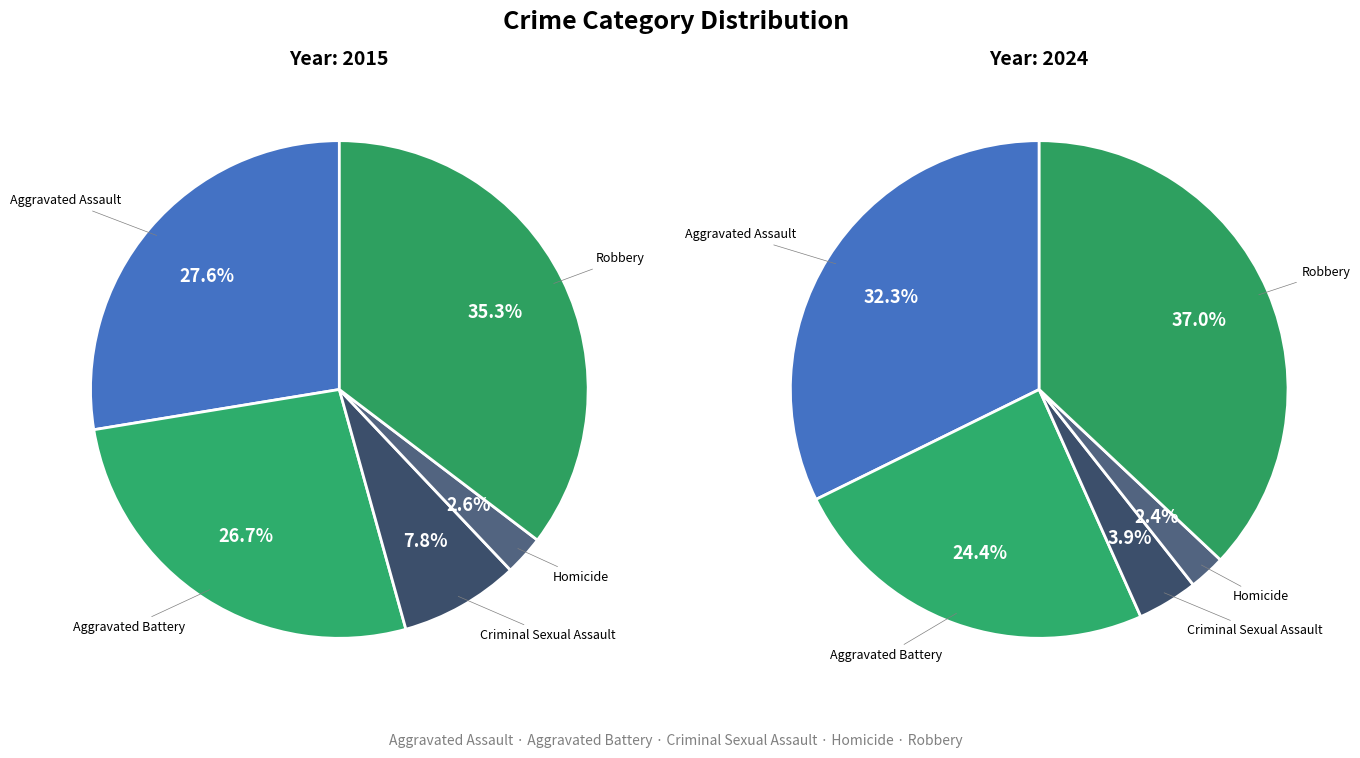

To the nearest percent, what percentage of the pie is Robbery?

35%